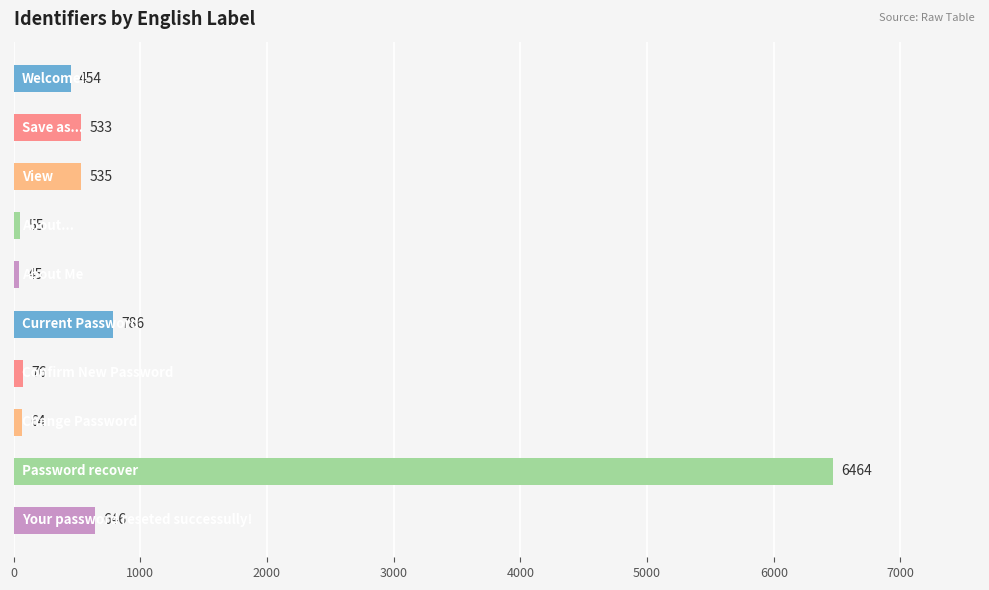

What is the minimum value shown in the chart?

45